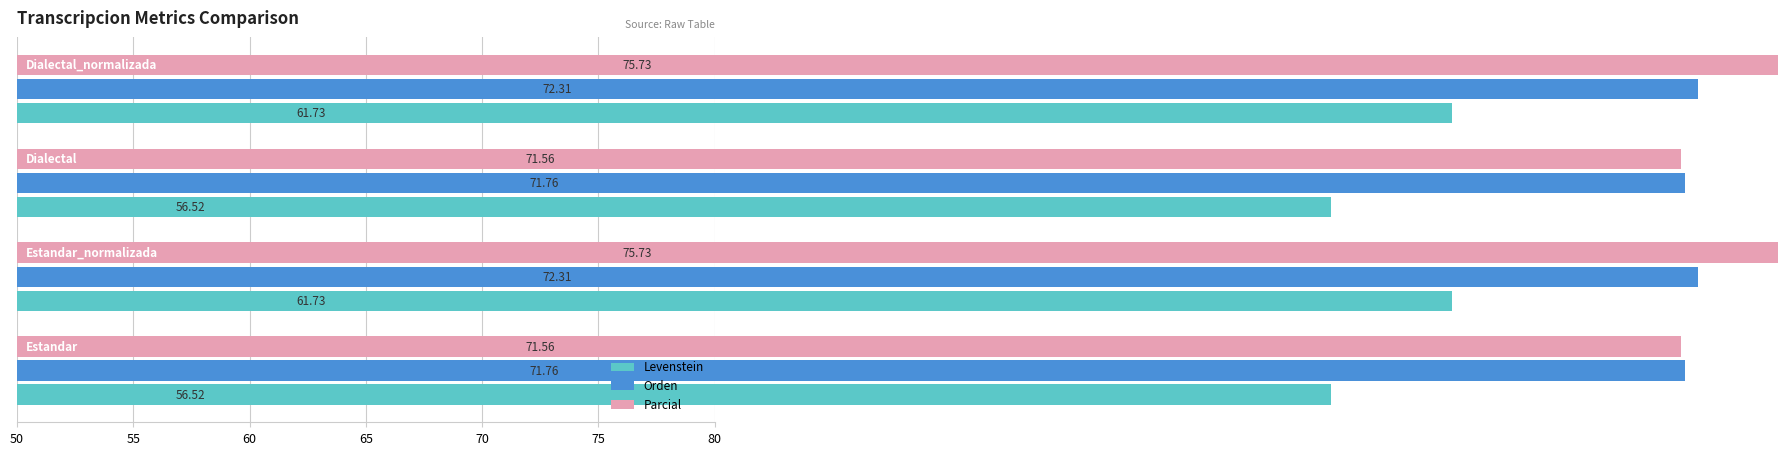

Which series has the largest total across all categories?

Parcial